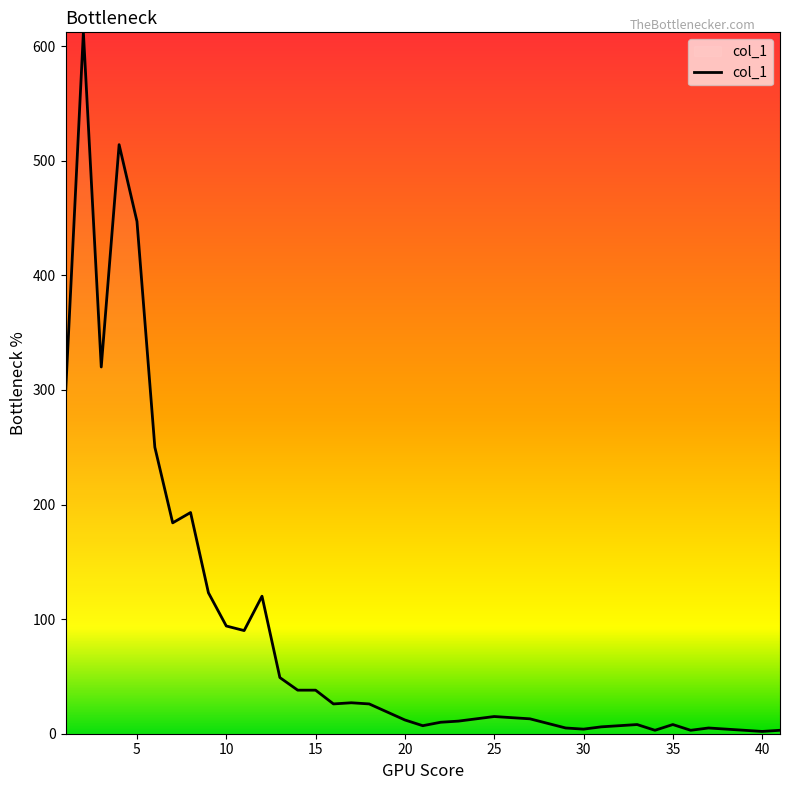

What is the difference between the maximum and minimum values?

610